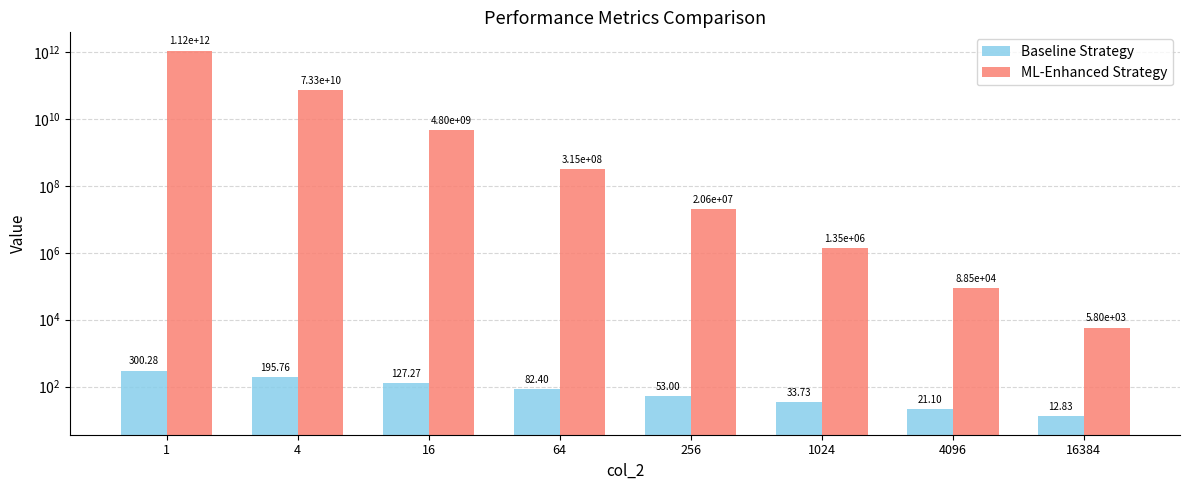

Reading left to right, list all the values displayed in this chart.

col_4: 300.3	195.8	127.3	82.4	53.0	33.7	21.1	12.8
col_5: 1118208140299.7	73271706601.2	4801275118.4	314617955.9	20616599.9	1351005.7	88532.6	5801.6